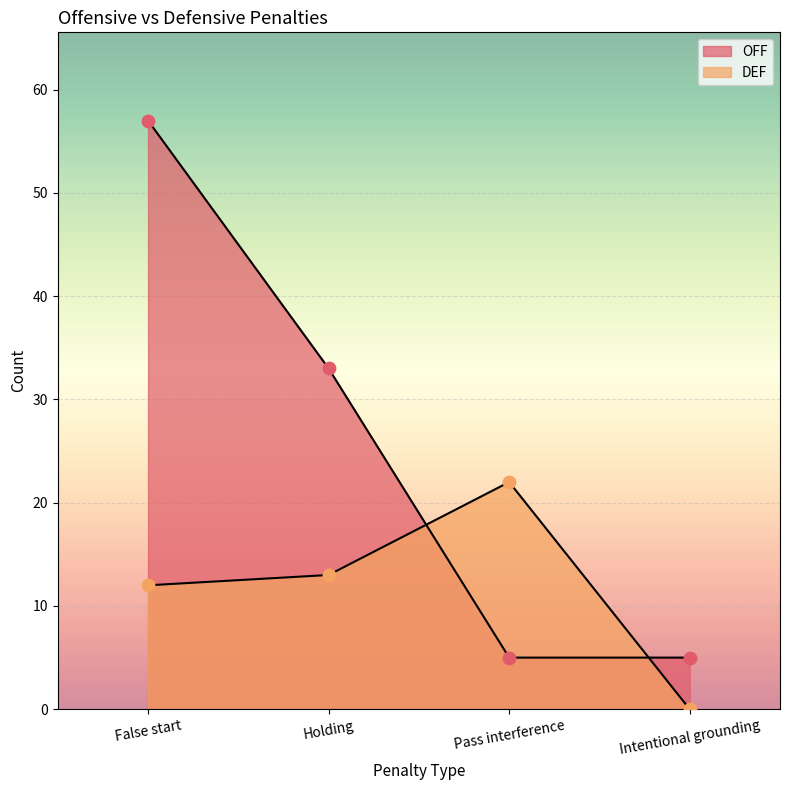

Which series has the largest total across all categories?

OFF